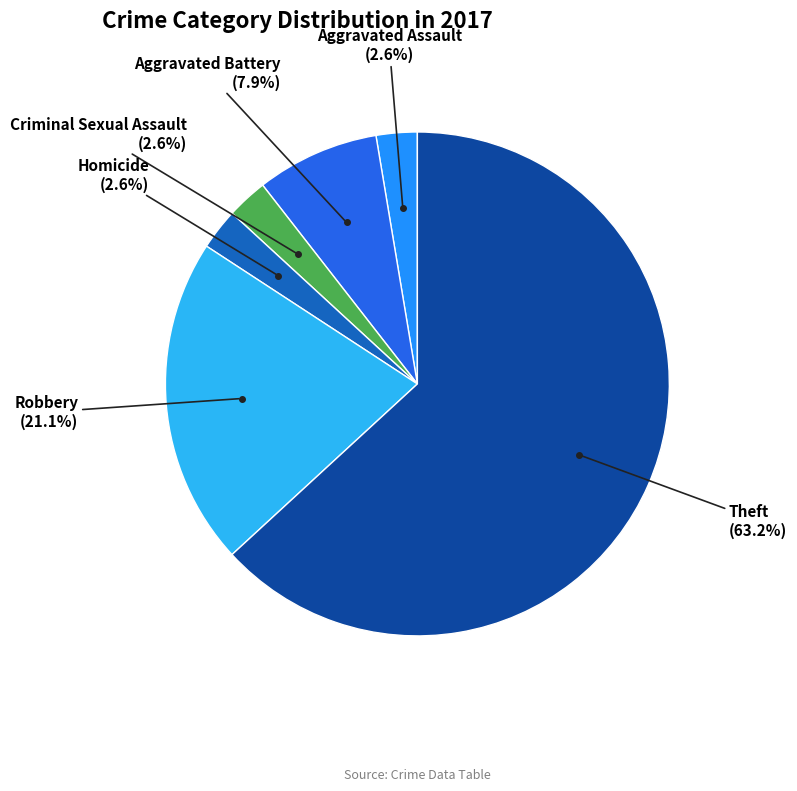

Does any single category account for the majority?

Yes